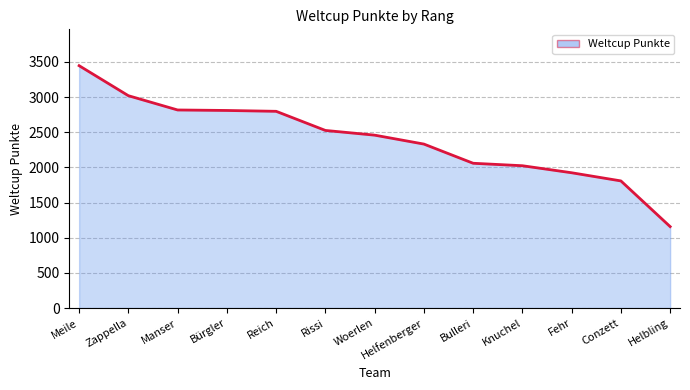

What is the difference between the values at Bulleri and Woerlen?

400